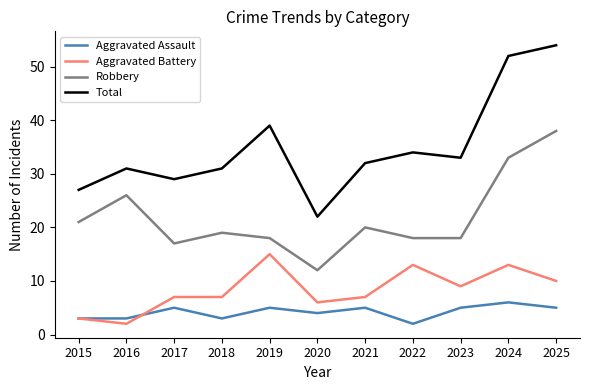

What is the difference between the highest and lowest values at 2019?

34